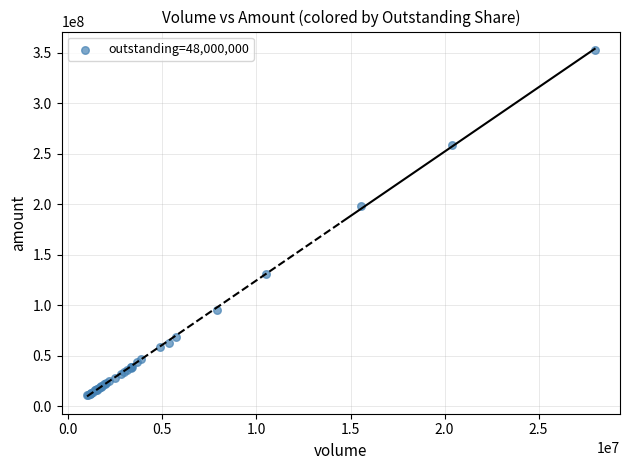

What Y value in the scatter plot is closest to 182143202?

198517808